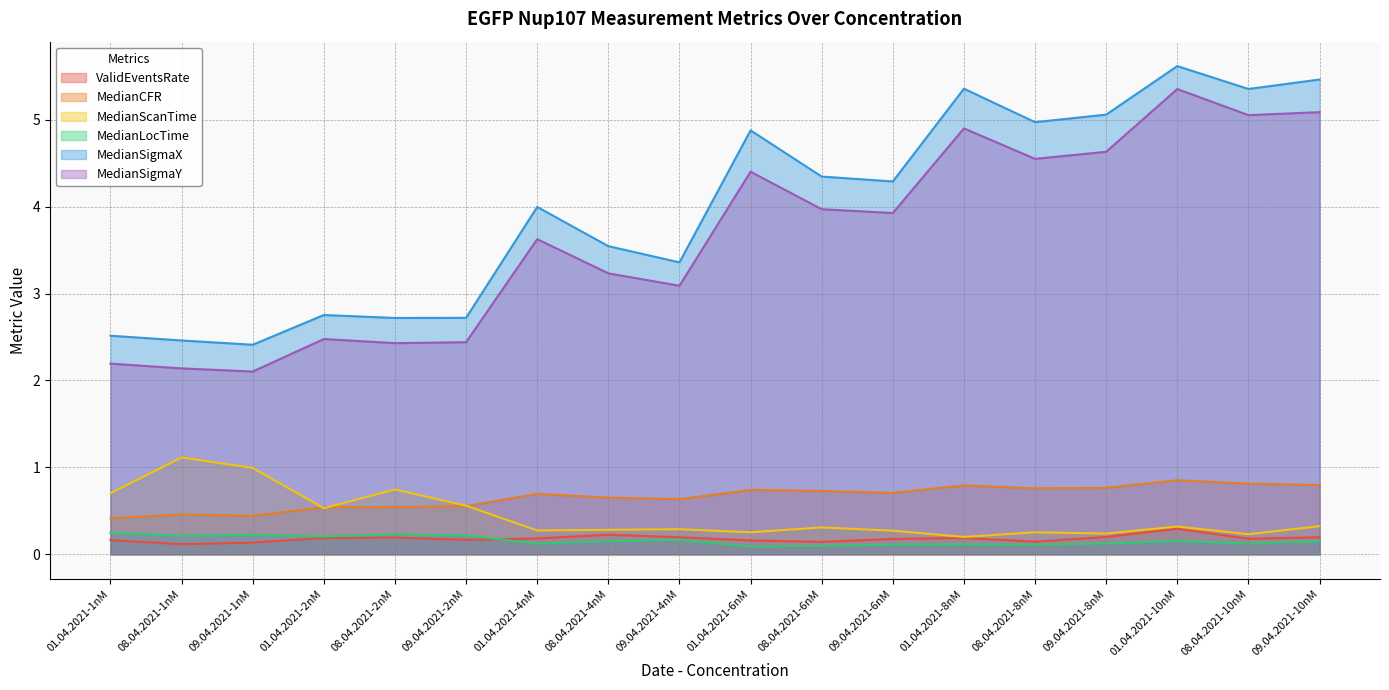

What is the label of the 4th point from the right?

09.04.2021-8nM